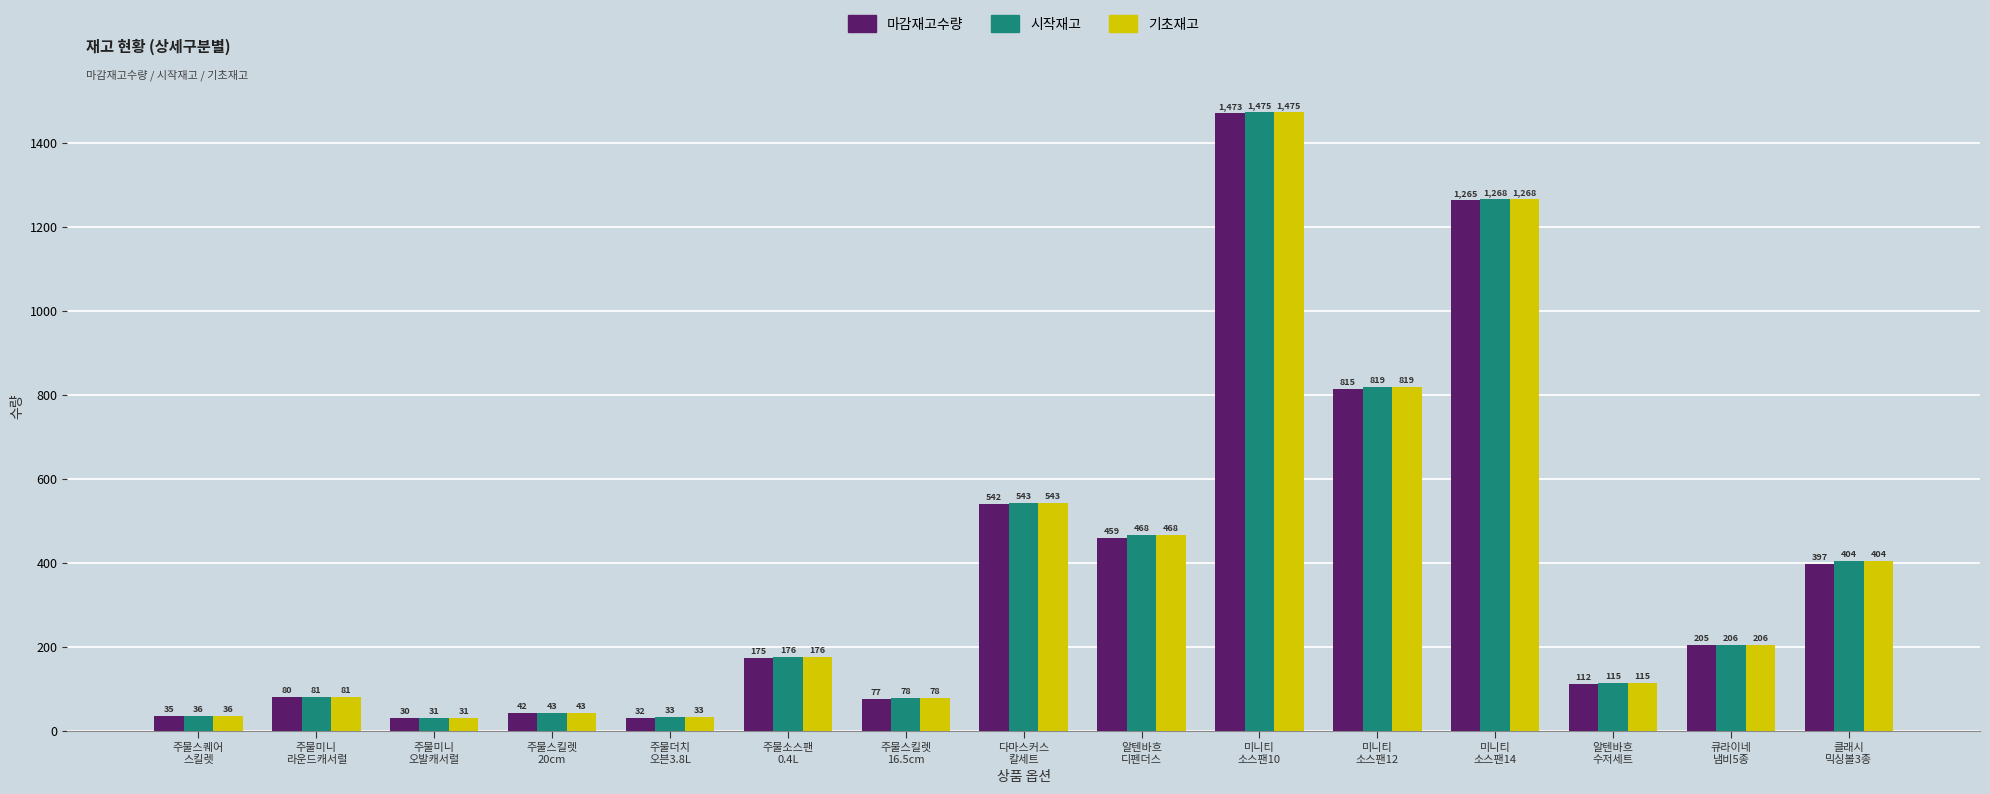

What is the average value of the 마감재고수량 series?

383